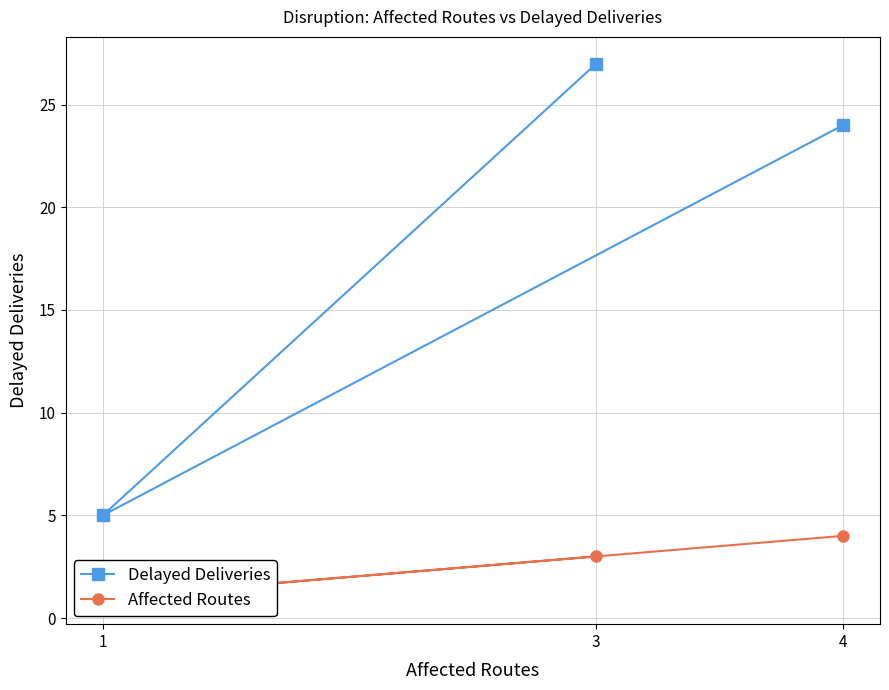

Count the Delayed Deliveries values in the range 5 to 27.

3